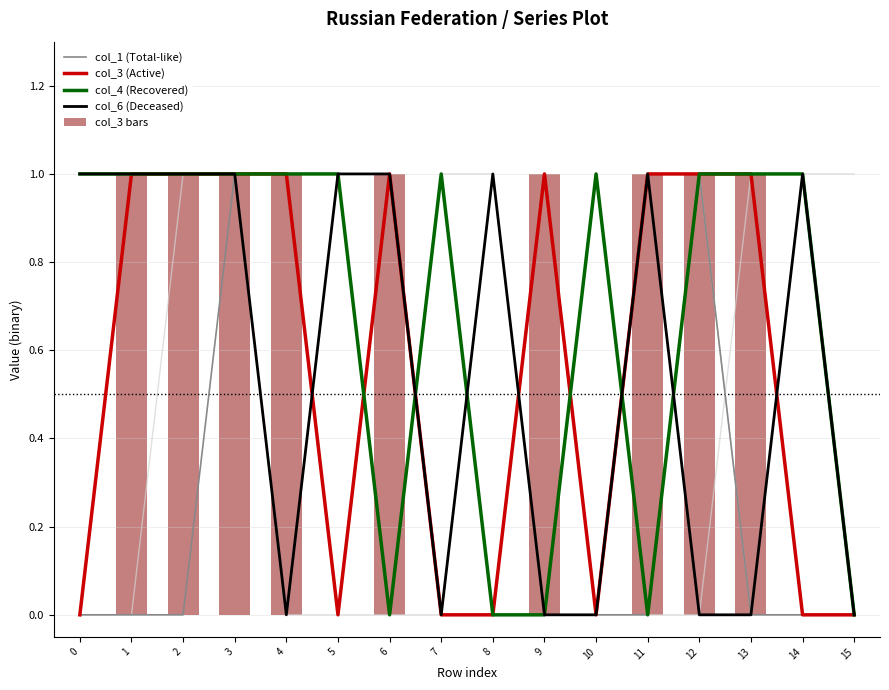

List the series in order of their peak value, highest first.

col_1 (Total-like), col_3 (Active), col_4 (Recovered), col_6 (Deceased), col_3 bars